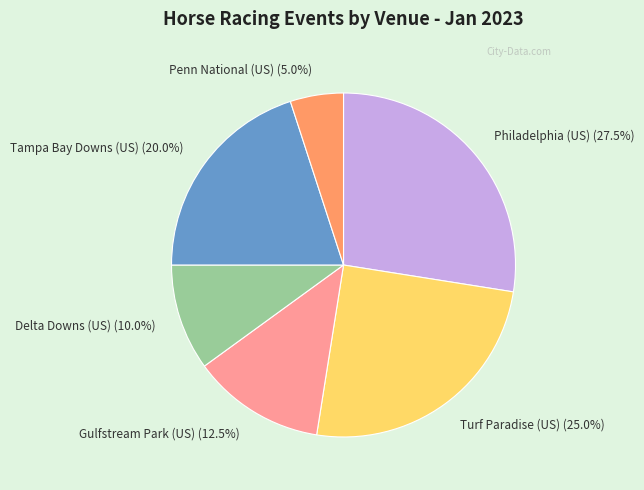

Is there a majority slice in this chart?

No